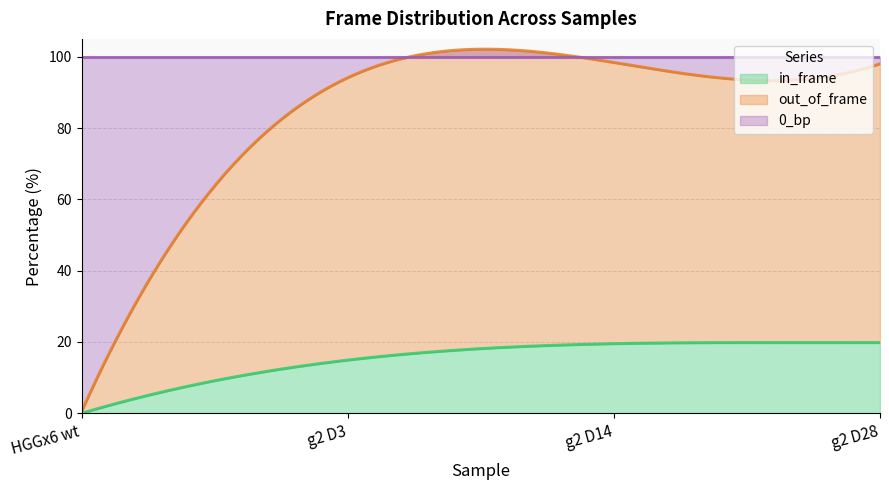

What is the label of the 1st point from the right?

g2 D28